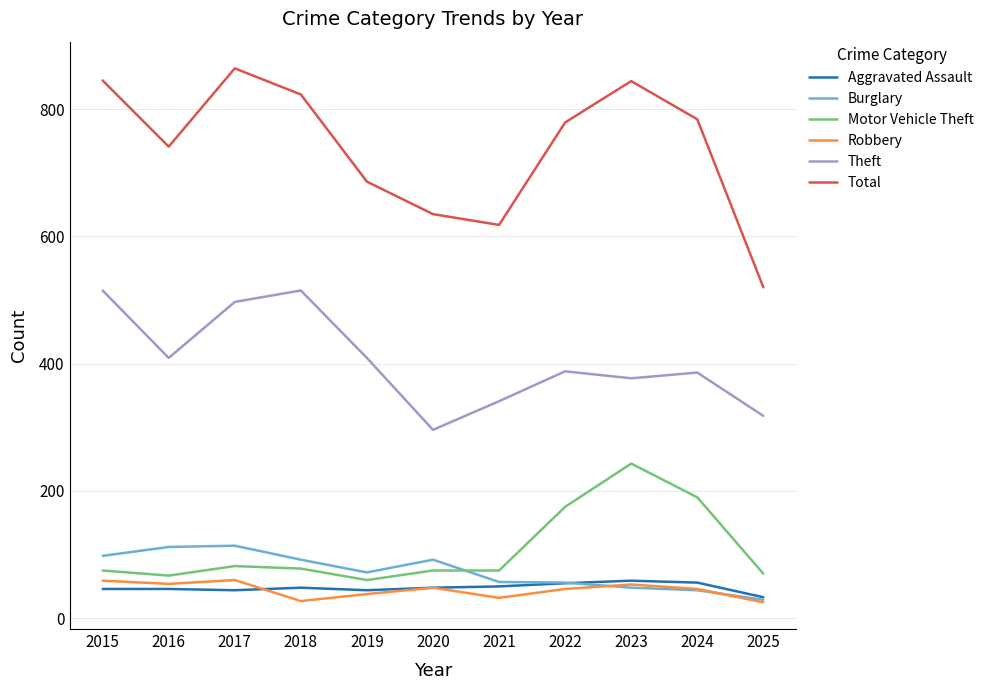

What is the spread (max minus min) of values at 2018?

796